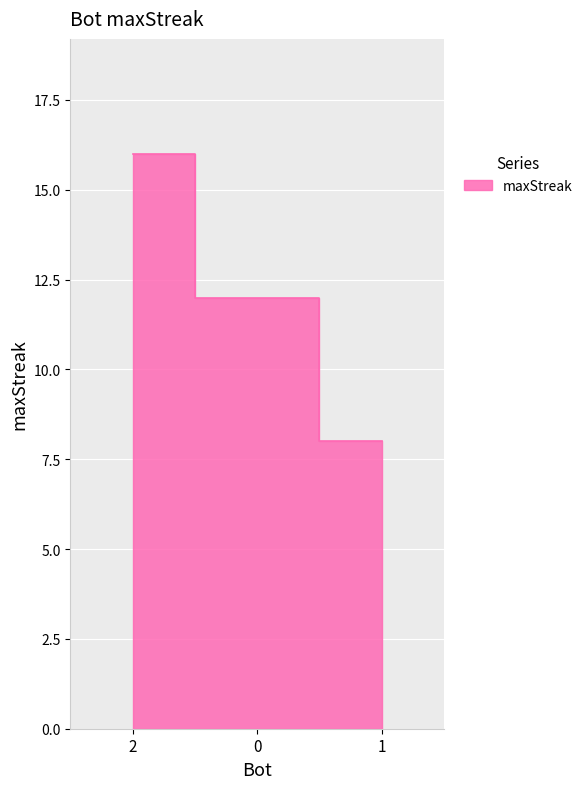

Which label corresponds to the smallest value in the chart?

1